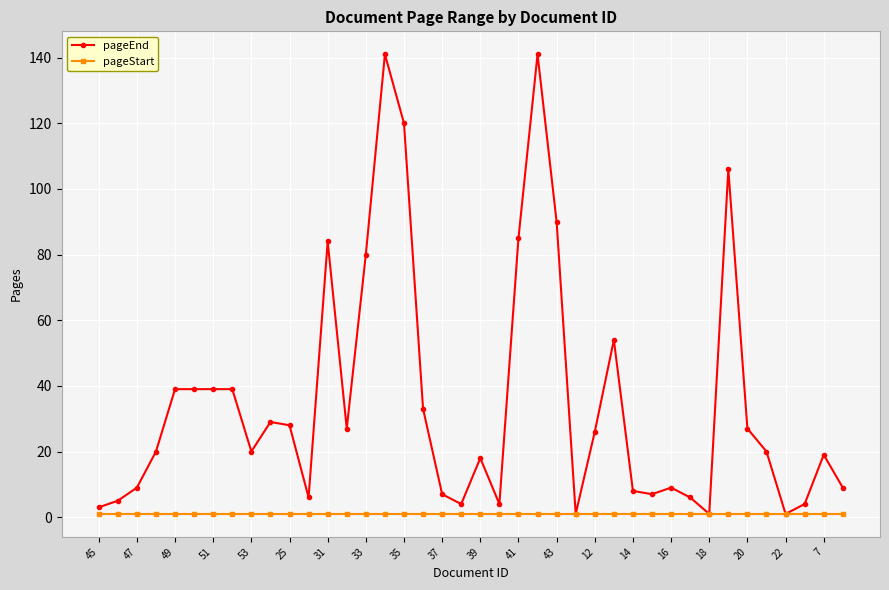

List the series in order of their overall mean, highest first.

pageEnd, pageStart